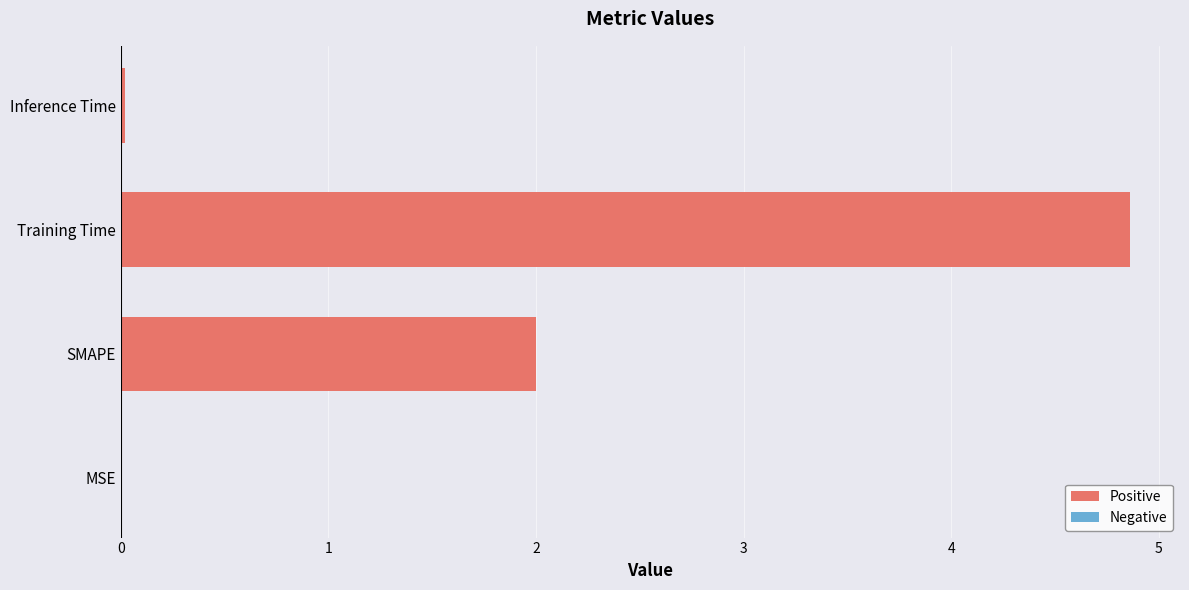

What is the sum of all values?

6.9